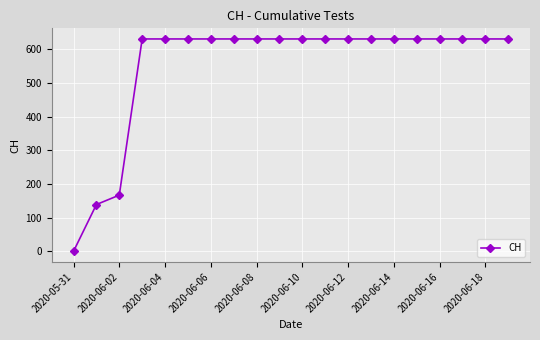

What is the sum of all values?

11033